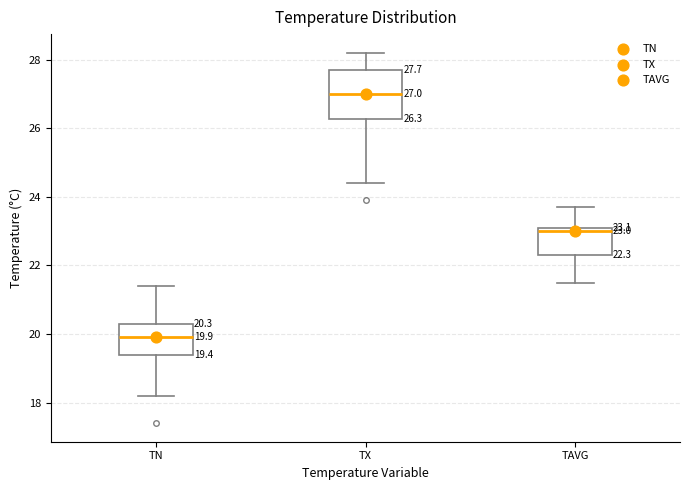

Comparing the boxes themselves (not the whiskers), which one is the tallest?

TX